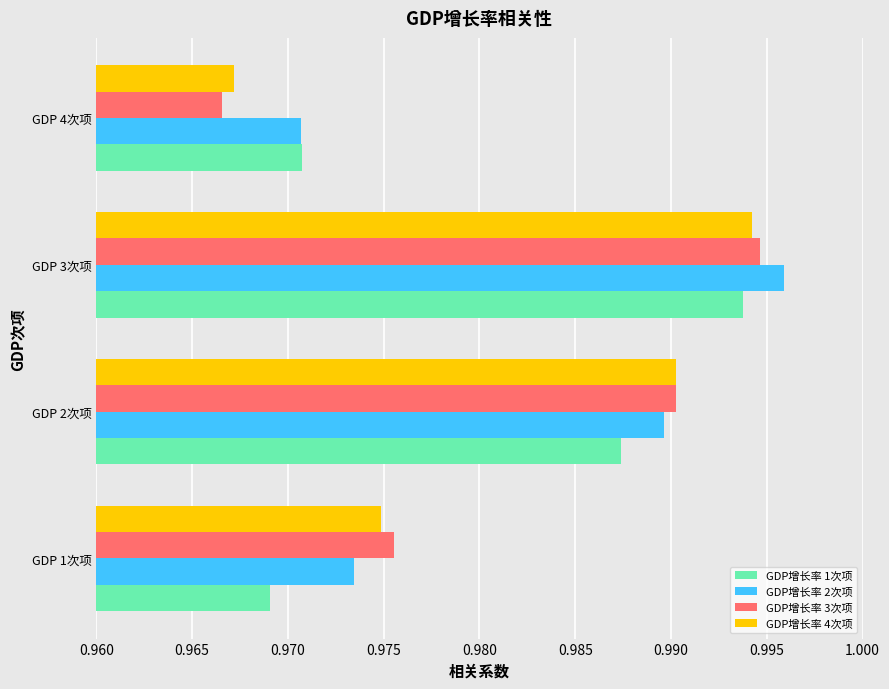

Rank the series by their maximum value, from lowest to highest.

GDP增长率 1次项, GDP增长率 4次项, GDP增长率 3次项, GDP增长率 2次项